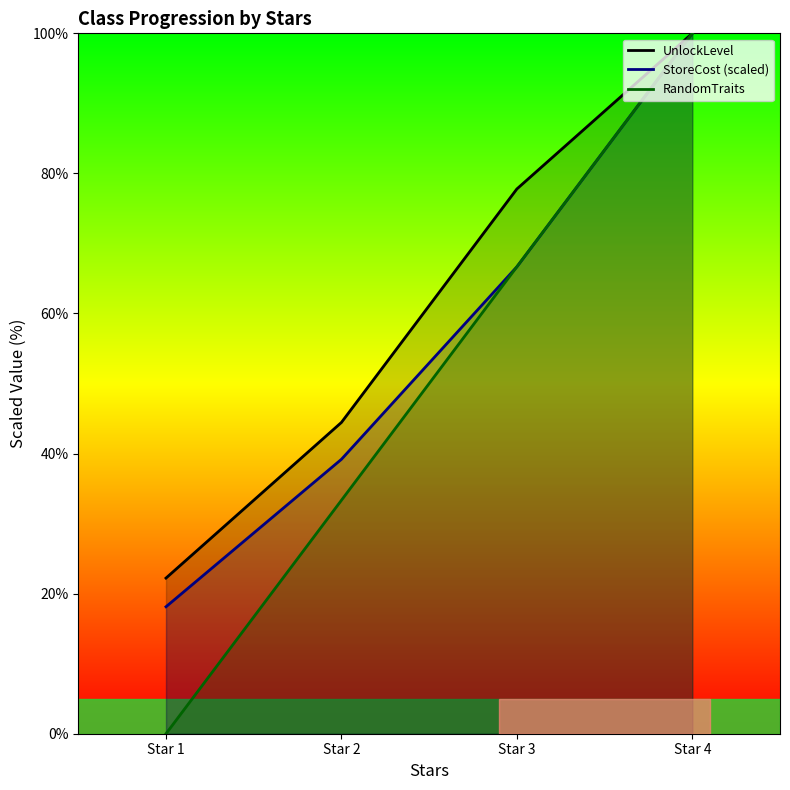

Reading left to right, extract all data points from this chart.

UnlockLevel: Star 1=22.2	Star 2=44.4	Star 3=77.8	Star 4=100.0
StoreCost (scaled): Star 1=18.1	Star 2=39.2	Star 3=66.7	Star 4=100.0
RandomTraits: Star 1=0.0	Star 2=33.3	Star 3=66.7	Star 4=100.0